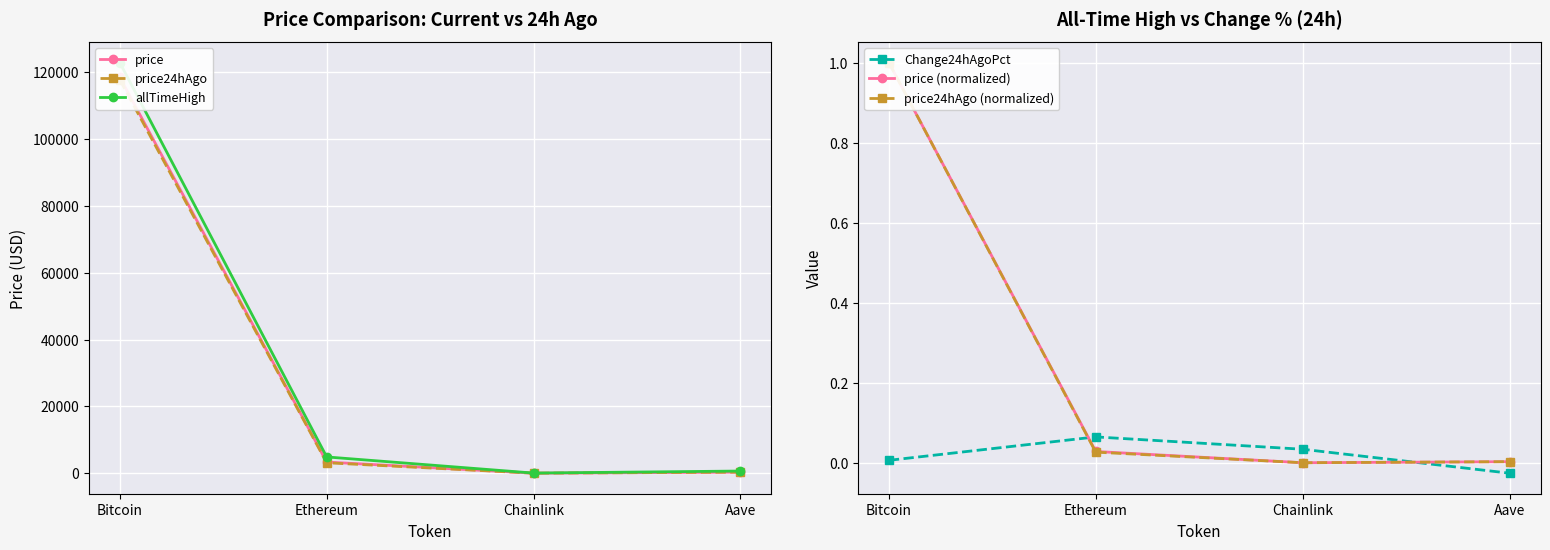

Count the number of data series in this chart.

6